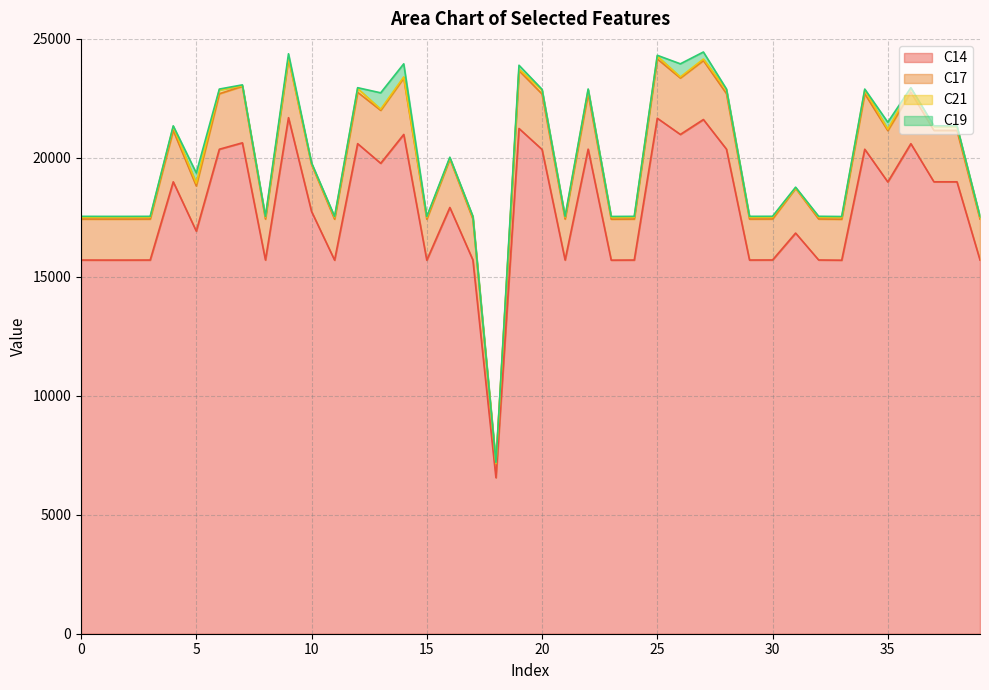

Between 14 and 18, which is larger?

14